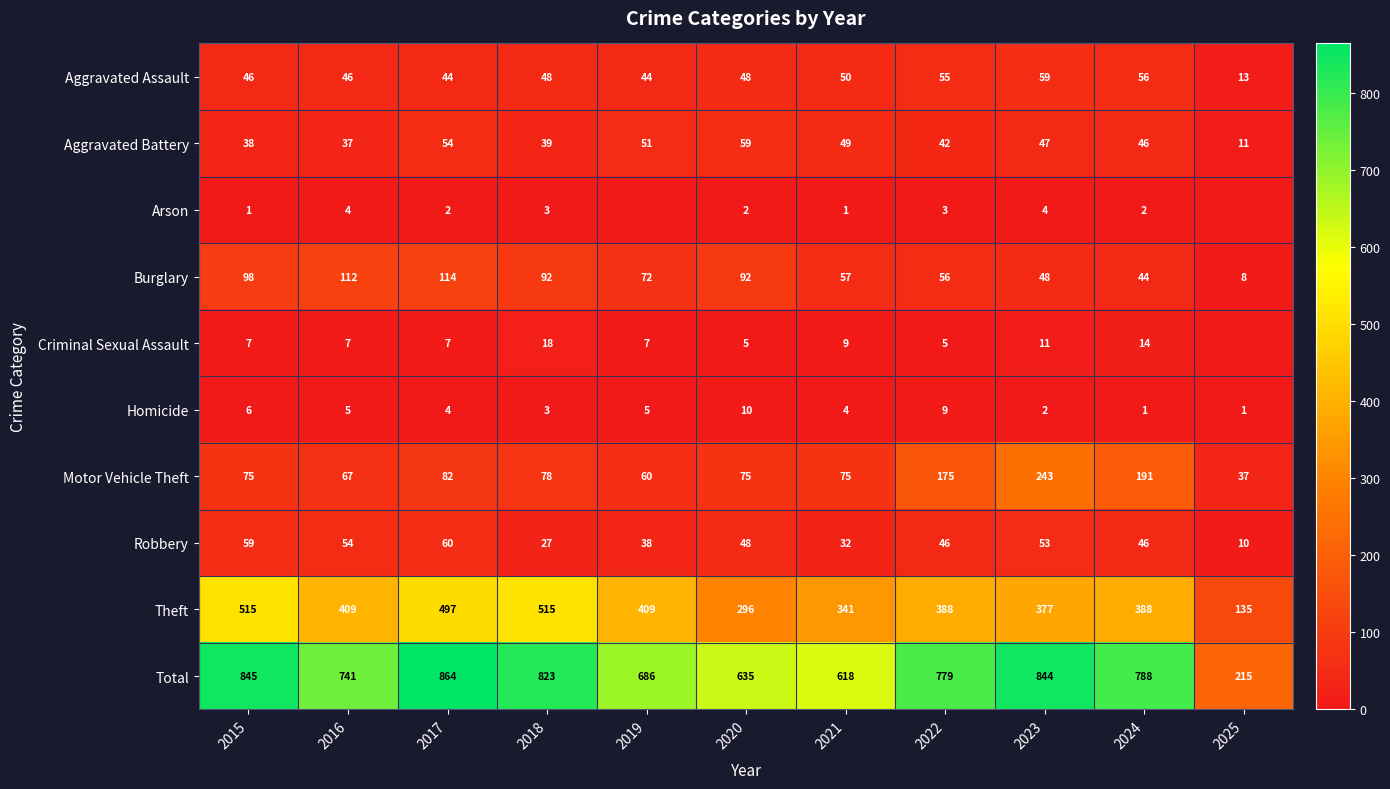

What value does the Burglary series have at 2016, to the nearest 5?

110